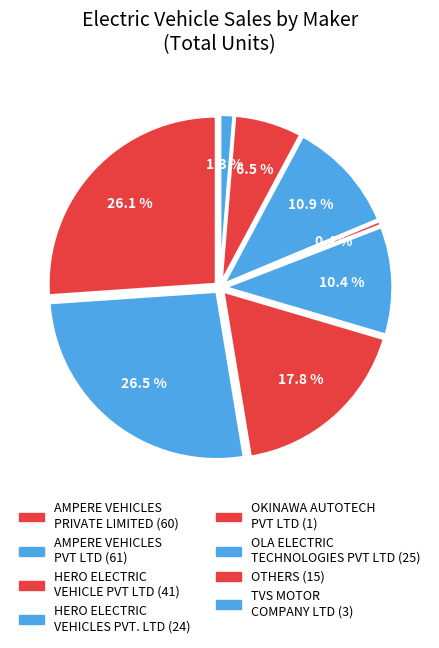

Does any single category account for the majority?

No